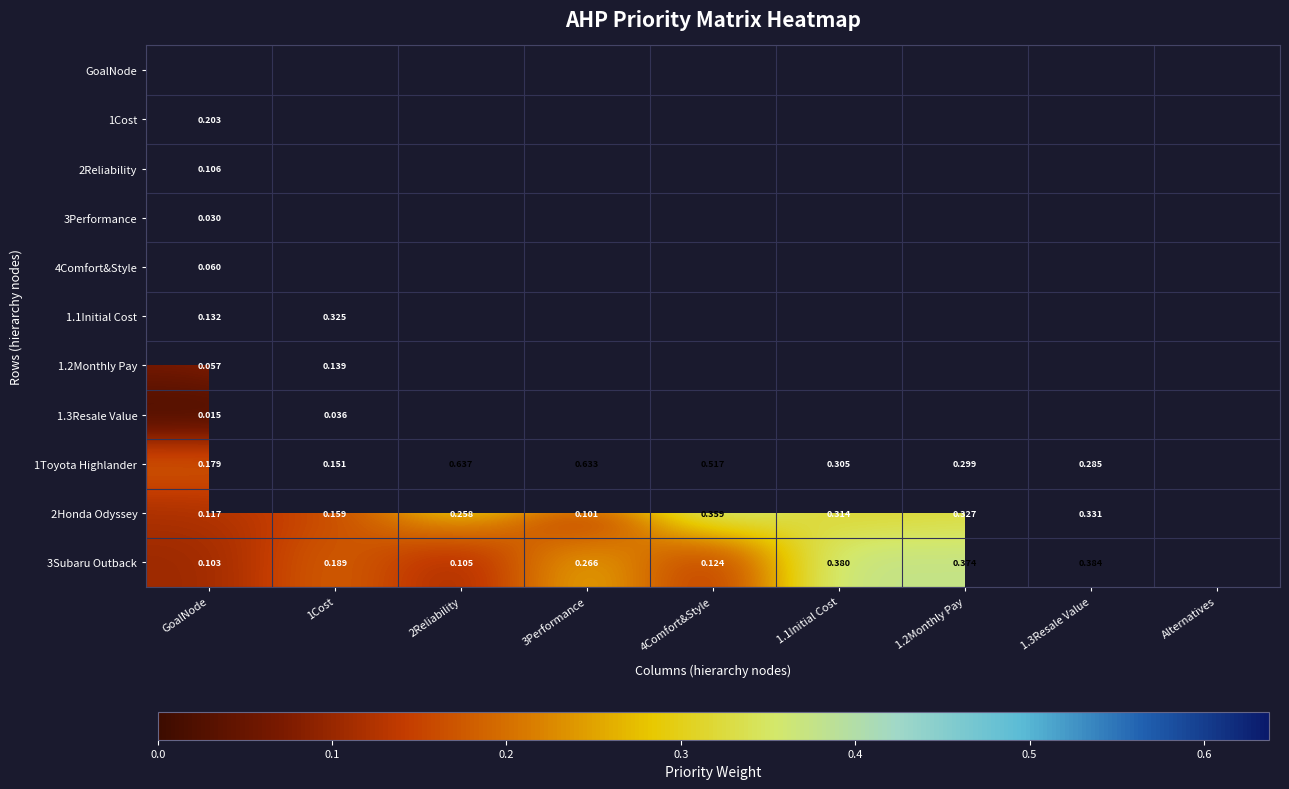

Which series has the largest range (max minus min)?

1Toyota Highlander